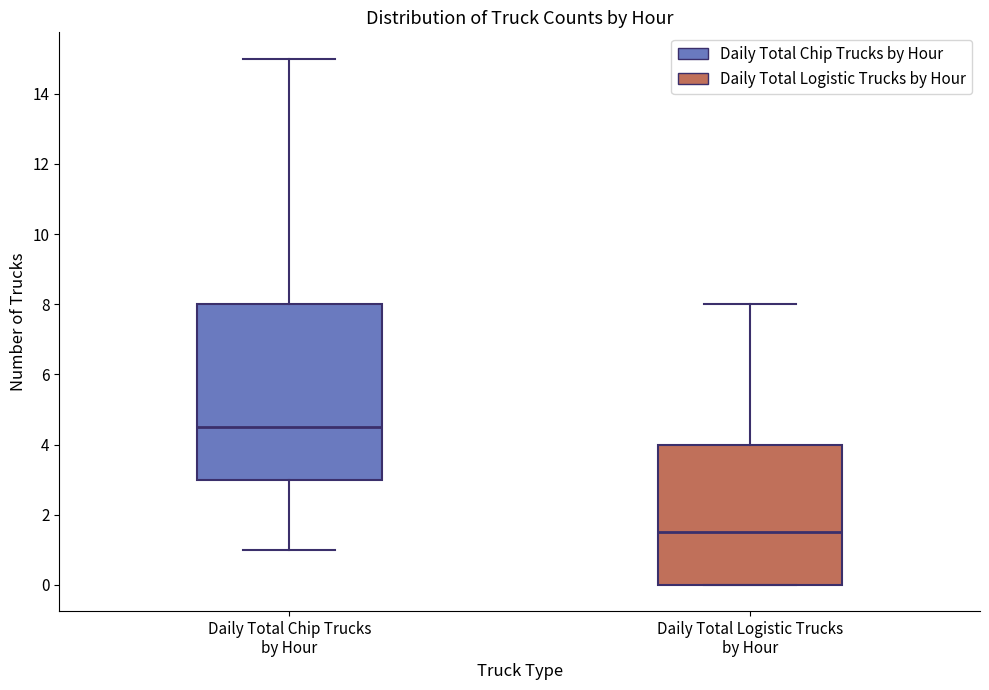

Reading left to right, read every box against the y-axis: the position of its median line, the range the box covers, and the ends of its whiskers. The values are not printed on the chart, so give them approximately, as read against the axis.

Daily Total Chip Trucks by Hour: median 4.6, box 3.0 to 8.0, whiskers 1.0 to 15.0
Daily Total Logistic Trucks by Hour: median 1.6, box 0.0 to 4.0, whiskers 0.0 to 8.0